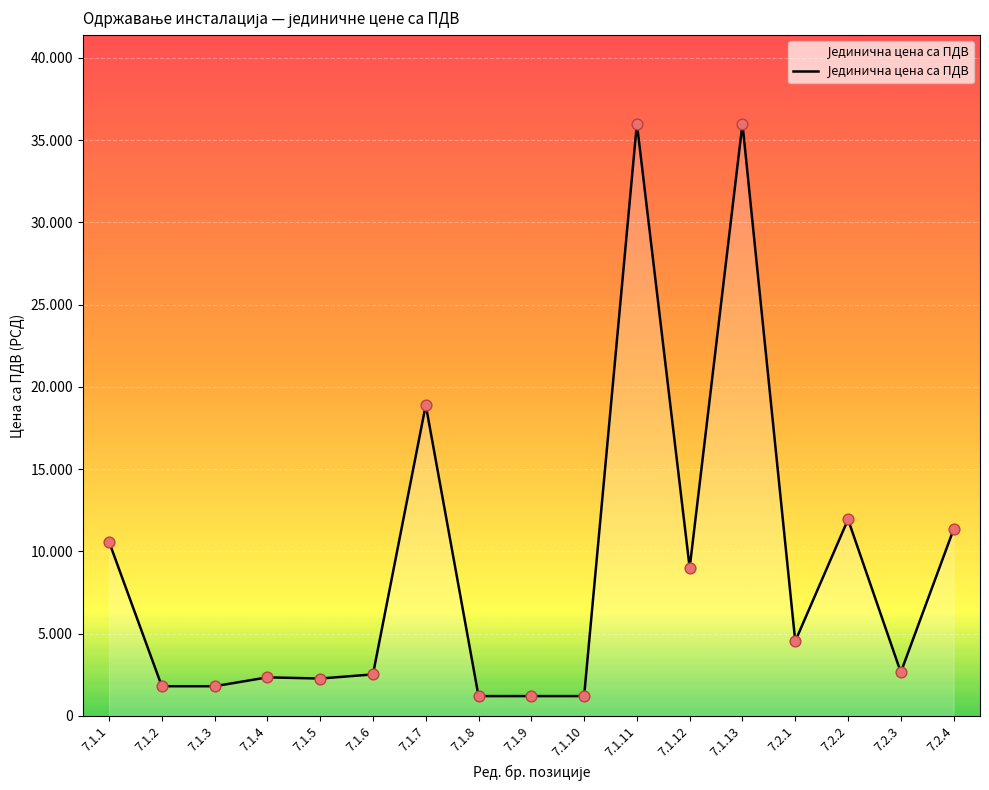

What is the change in value from 7.1.7 to 7.2.2?

-6960